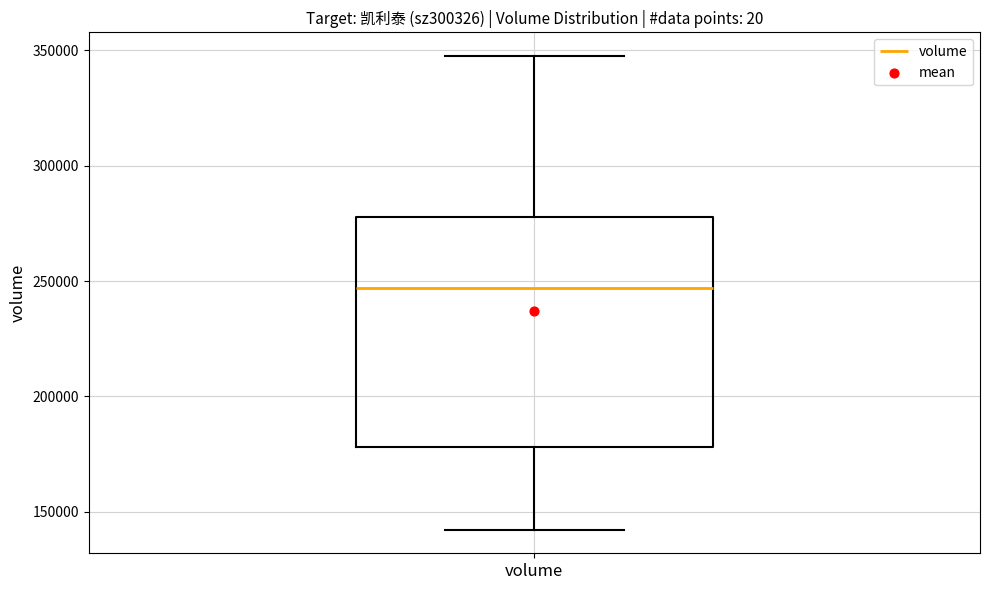

Read this box plot against the y-axis: the position of the median line, the range covered by the box, and the ends of both whiskers. The values are not printed on the chart, so give them approximately, as read against the axis.

median 245000, box 180000 to 280000, whiskers 140000 to 345000